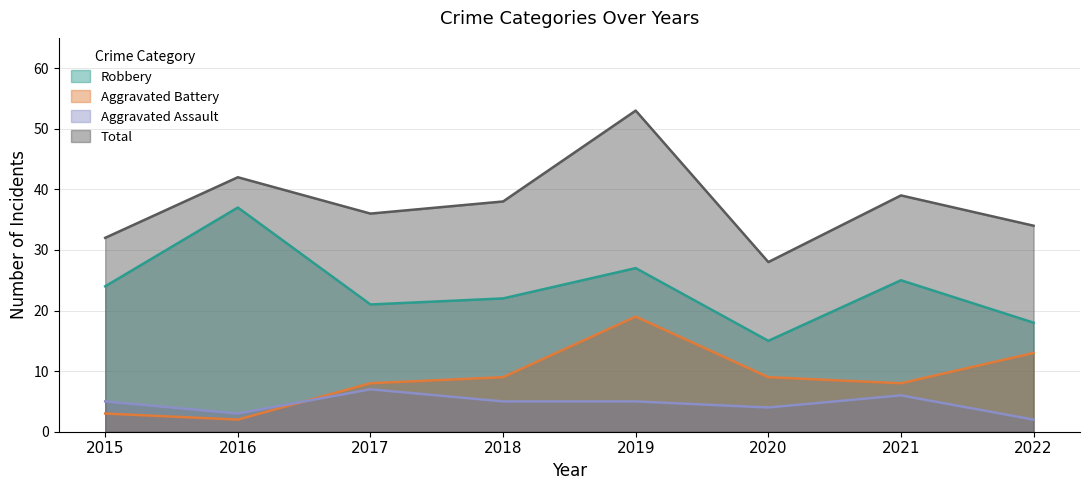

What are all the series names shown in the legend?

Robbery, Aggravated Battery, Aggravated Assault, Total